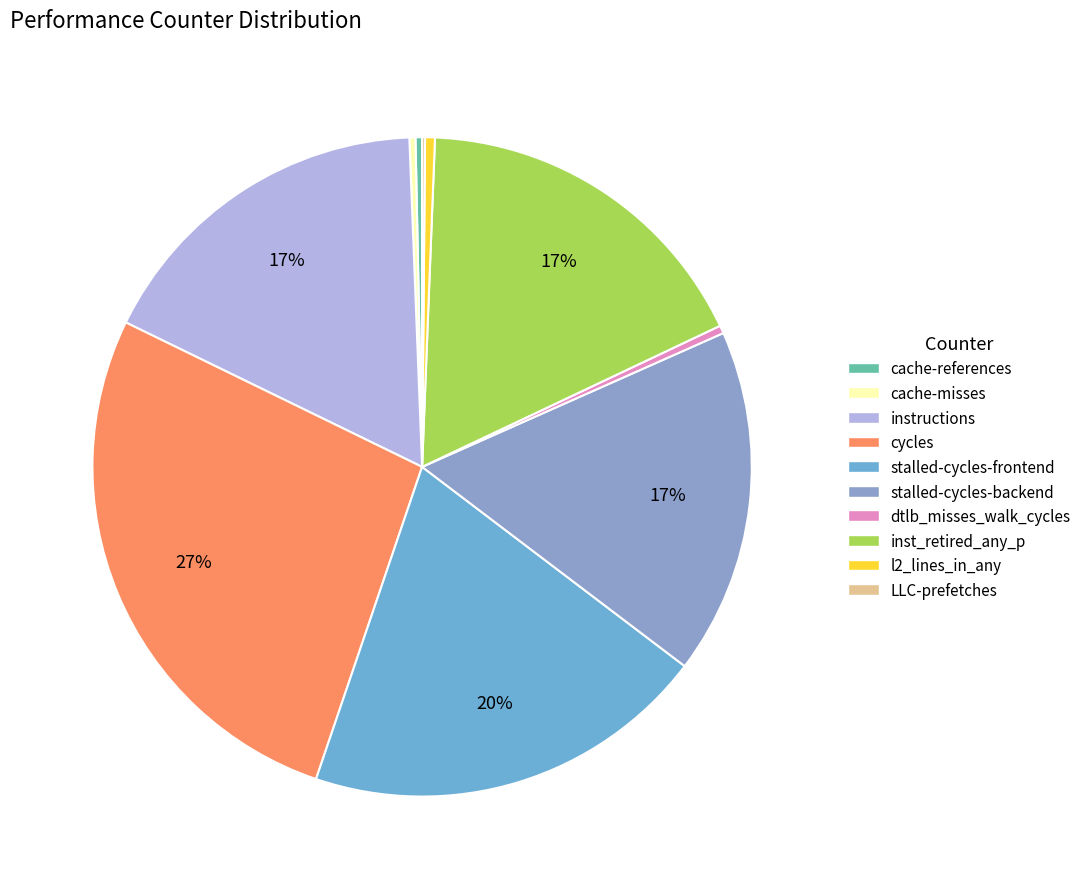

How many segments does this pie chart have?

10